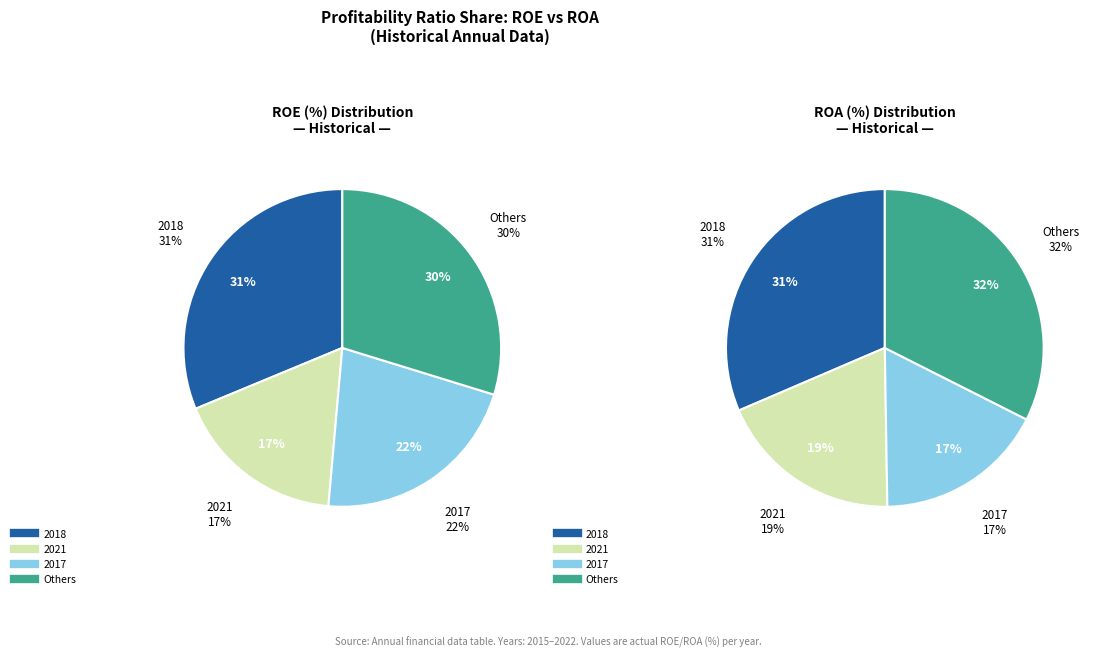

To the nearest percent, what percentage of the pie is 2018?

31%